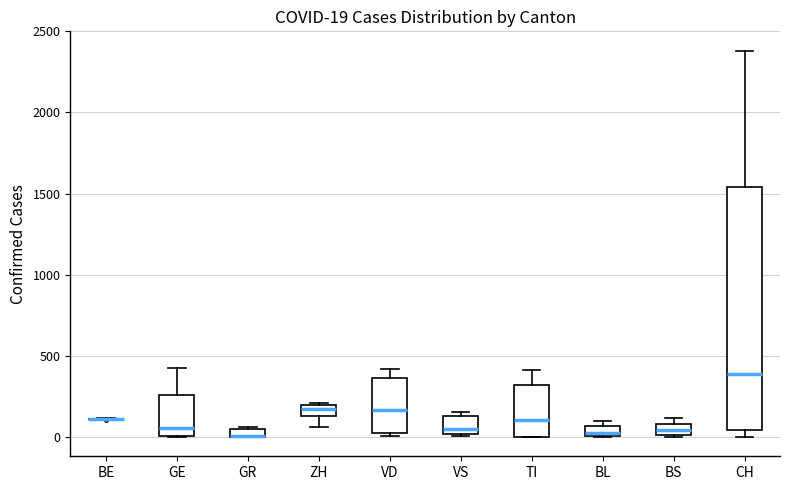

Which box is the tallest, from its lower edge to its upper edge?

CH